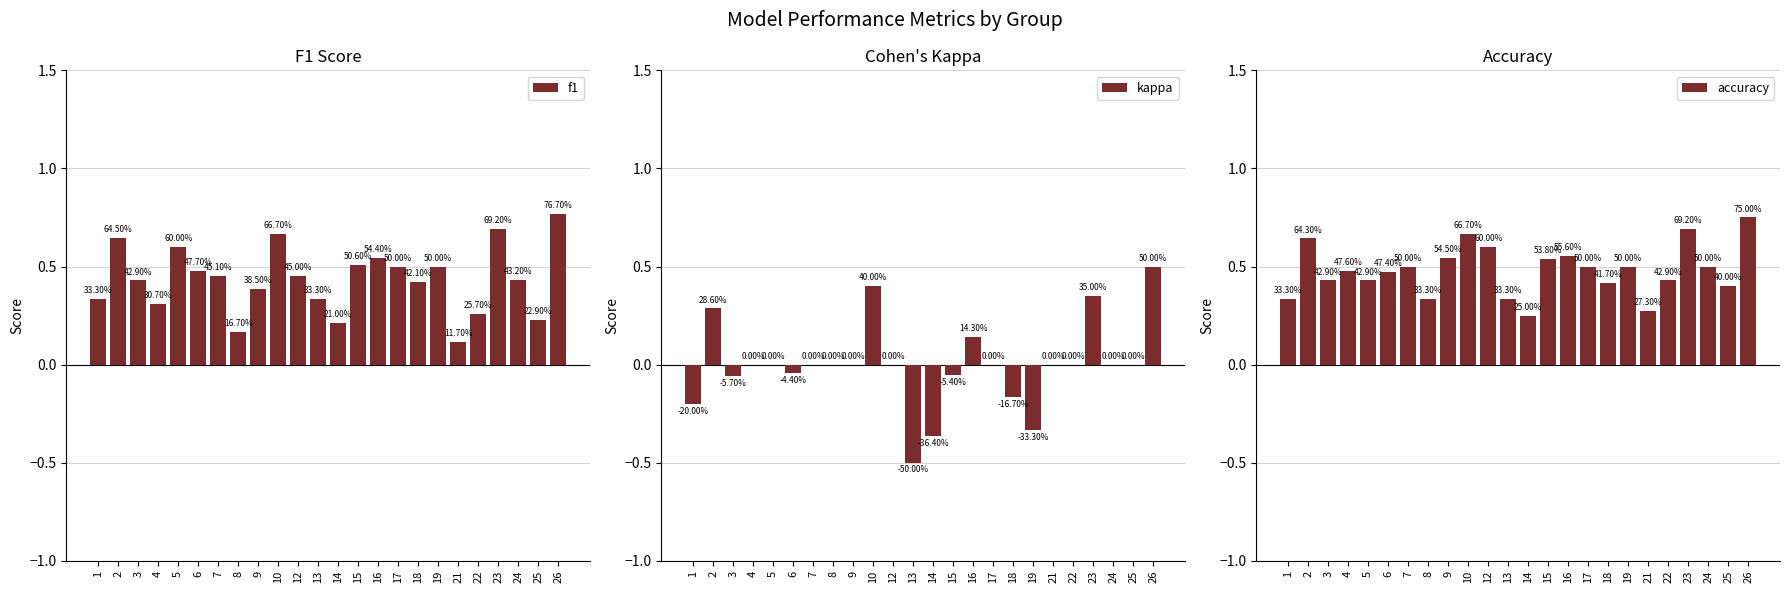

Between 4 and 5, which is larger?

5